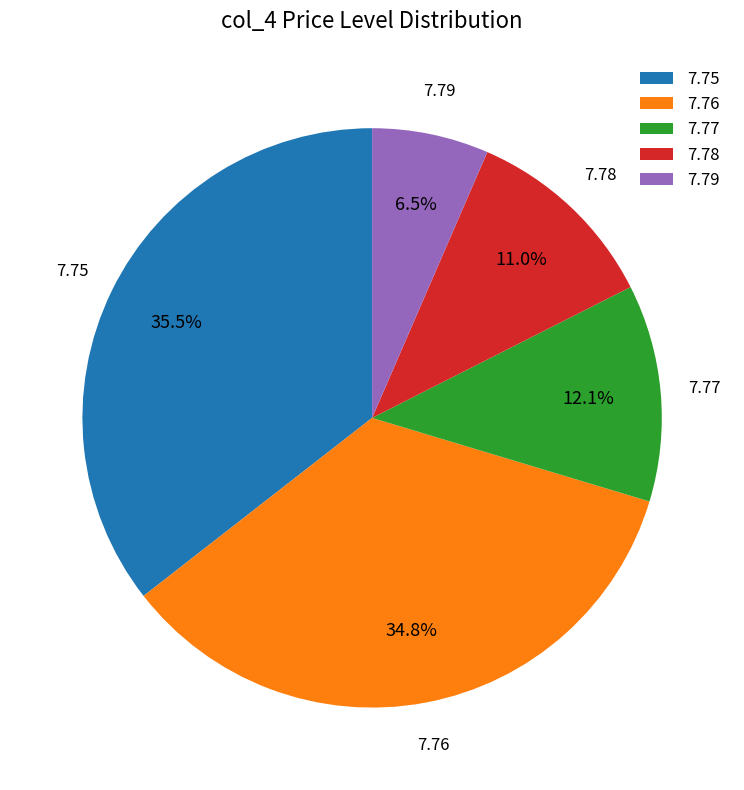

Does any single category account for the majority?

No